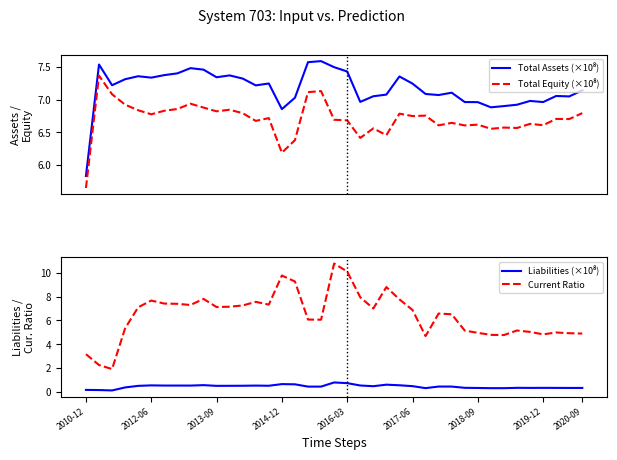

Count the number of categories in the chart.

39